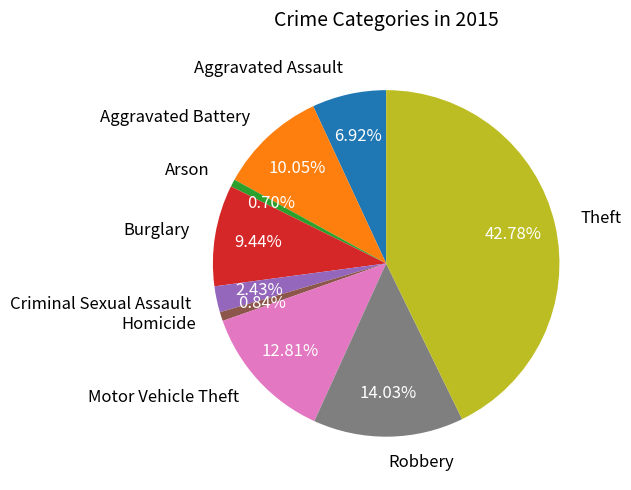

How many slices are in this pie chart?

9